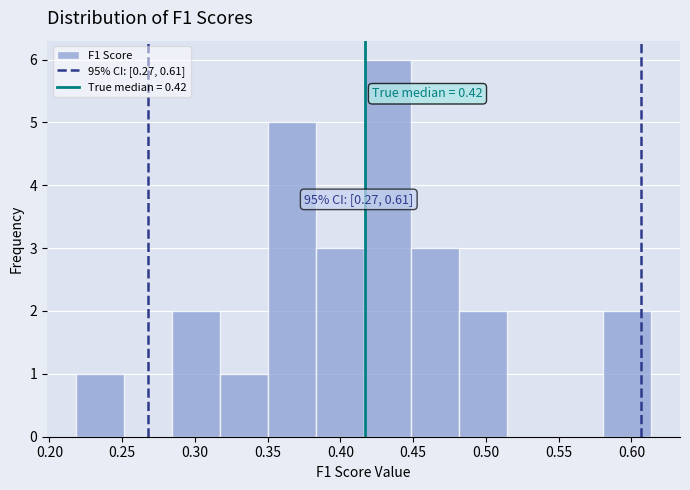

Over which range of the x-axis is the bar tallest?

0.415 to 0.450